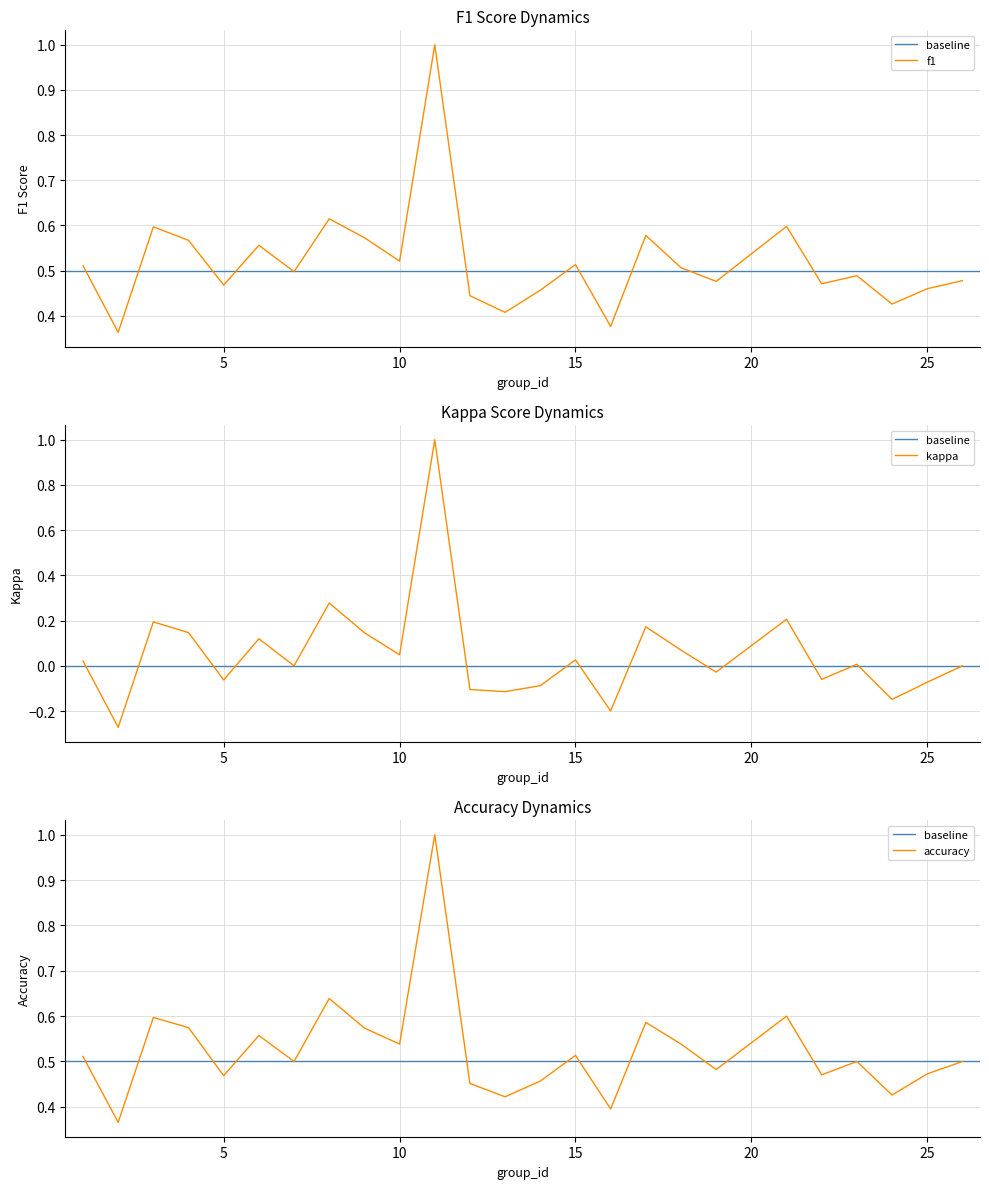

How many data points does each series have?

25